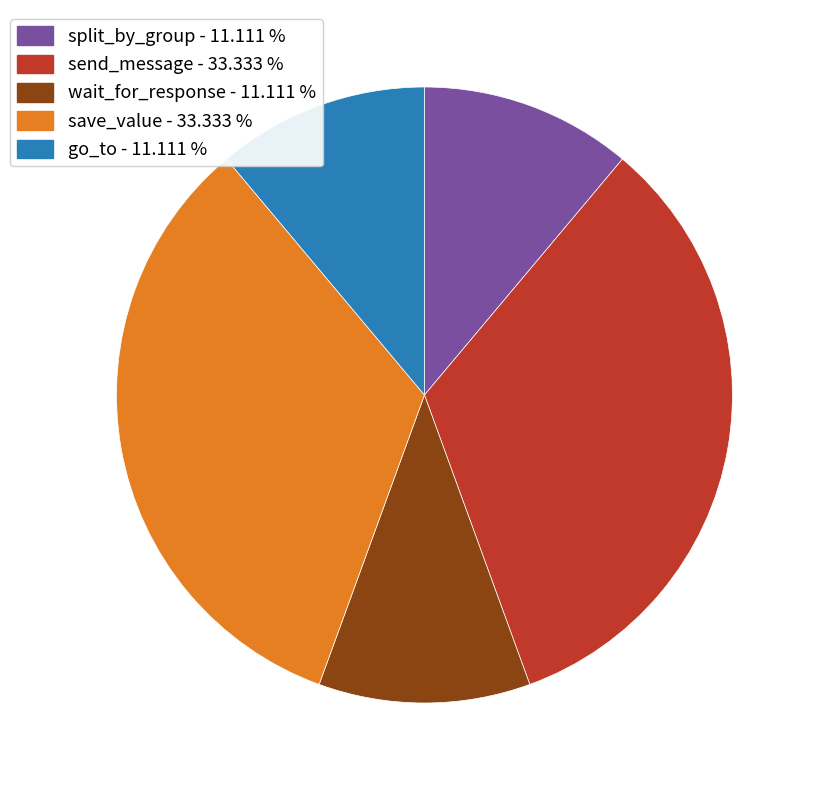

Is there any slice that represents more than half of the pie?

No